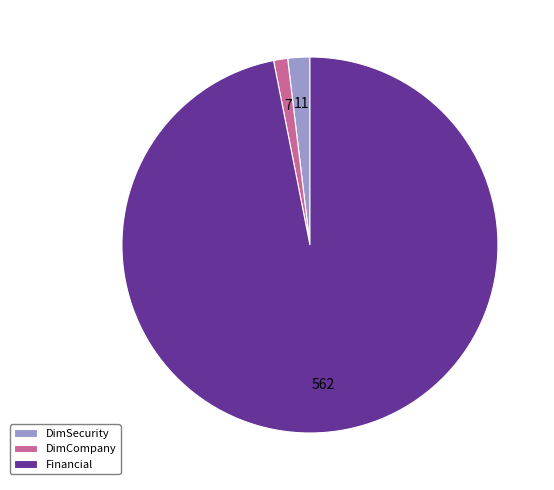

Which category accounts for the majority?

Financial